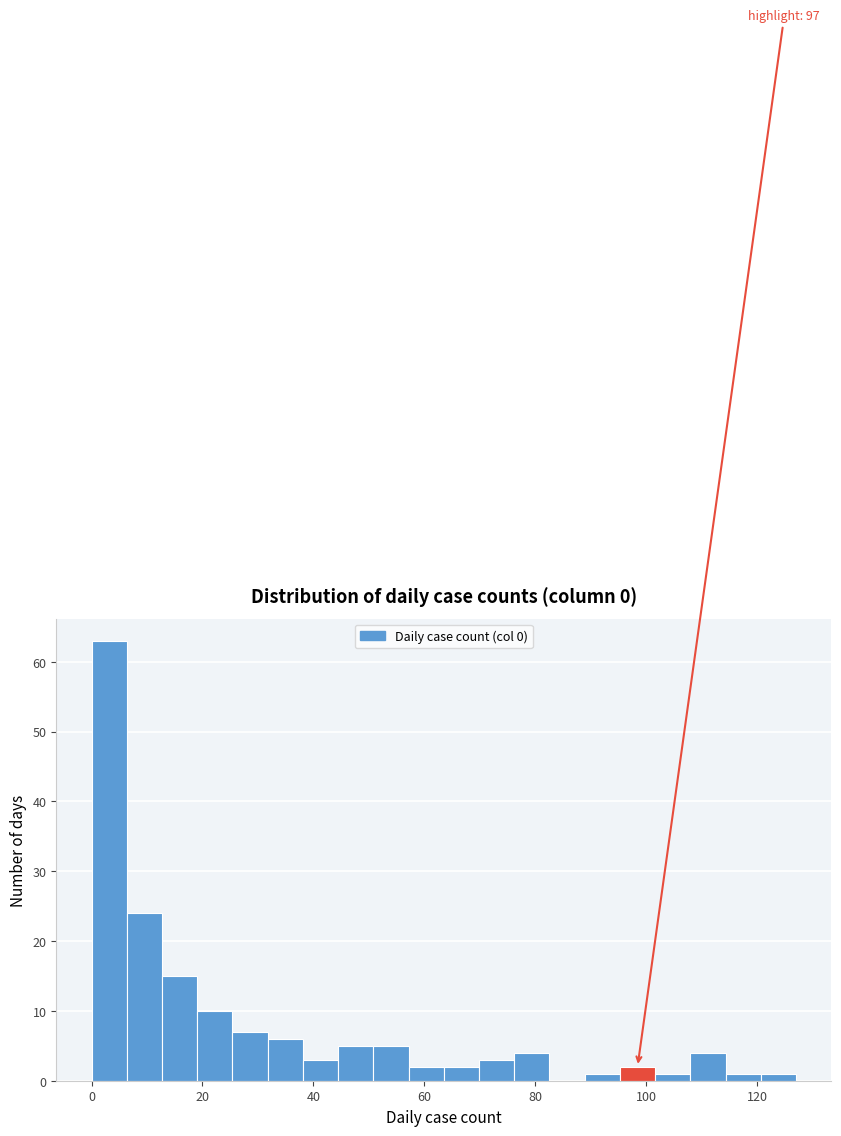

Around what value on the x-axis is the tallest bar? Give the approximate position of its centre, as read against the axis.

4